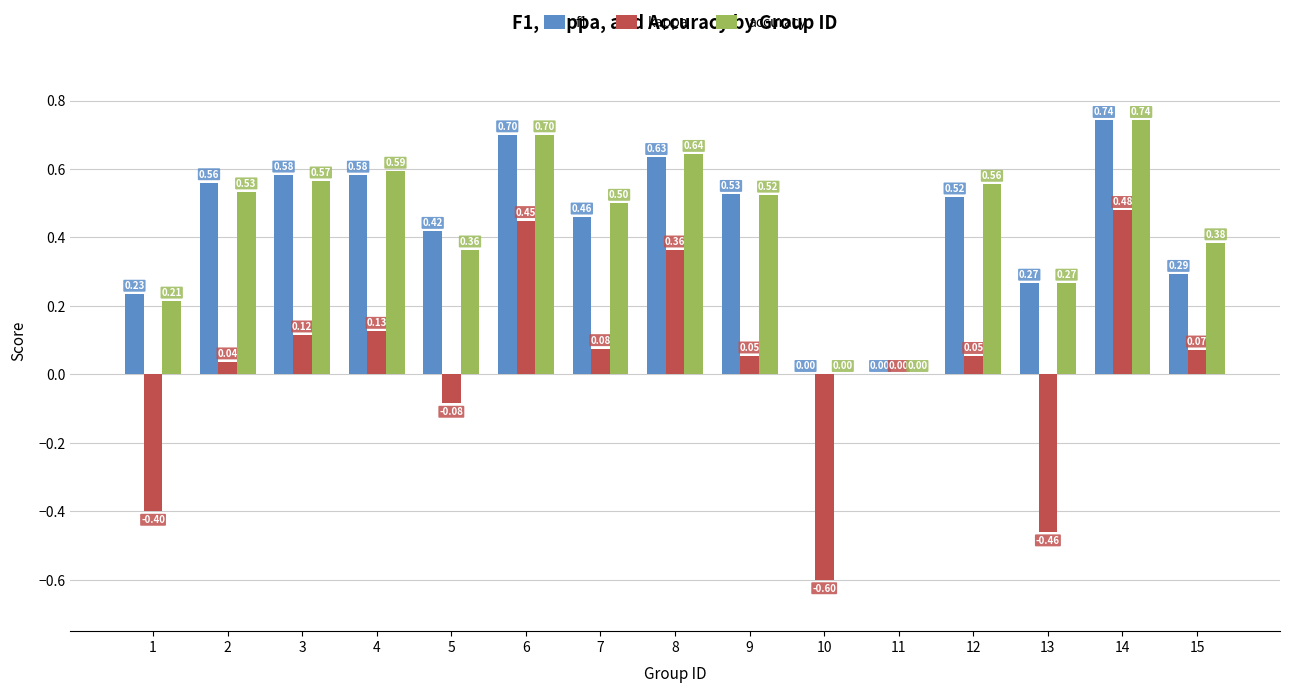

Which series has the largest total across all categories?

accuracy